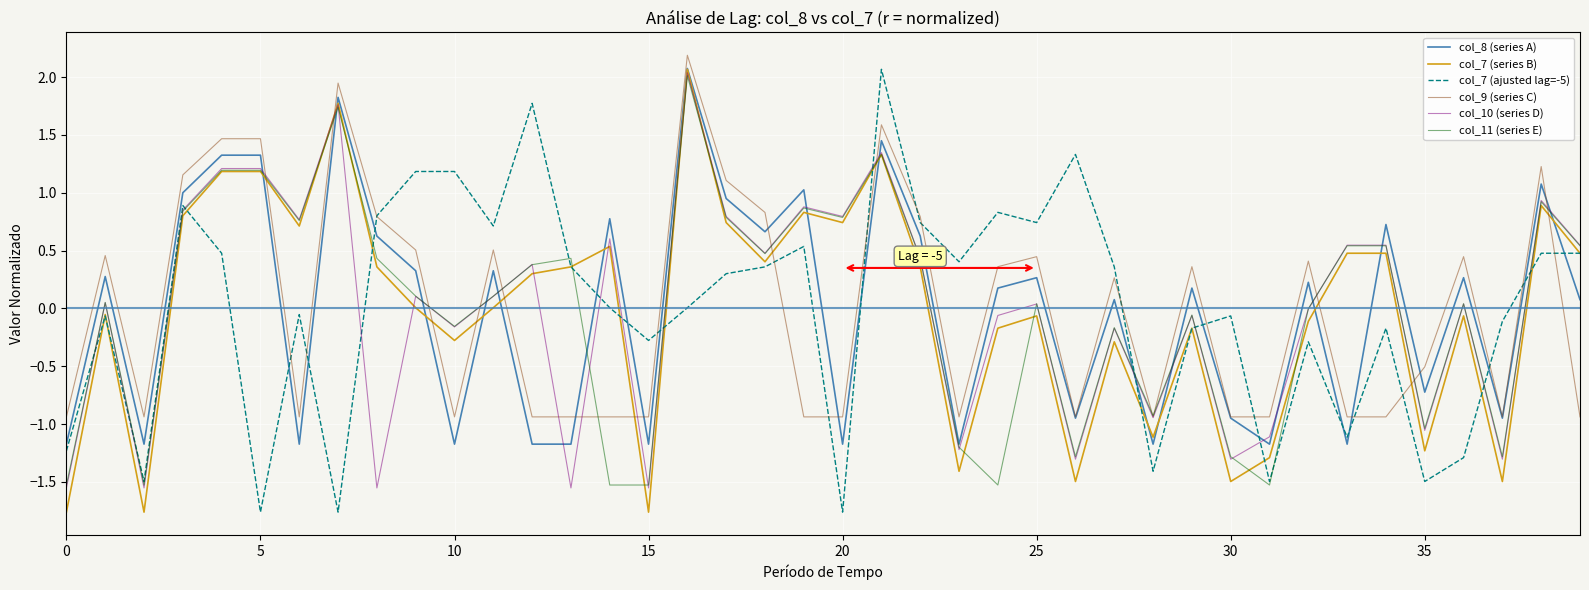

What are all the series names shown in the legend?

col_8 (series A), col_7 (series B), col_7 (ajusted lag=-5), col_9 (series C), col_10 (series D), col_11 (series E)